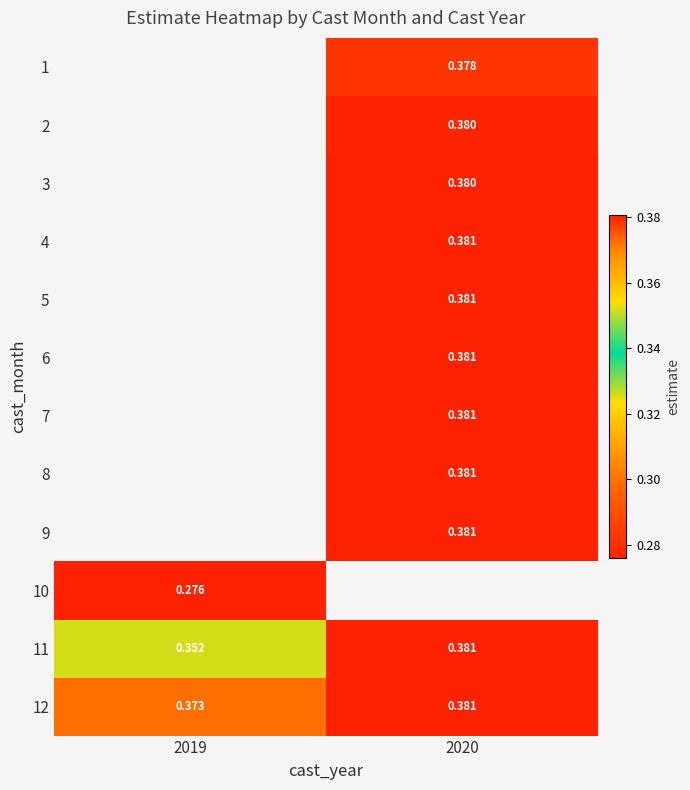

At which category does the chart reach its peak across all series?

2020